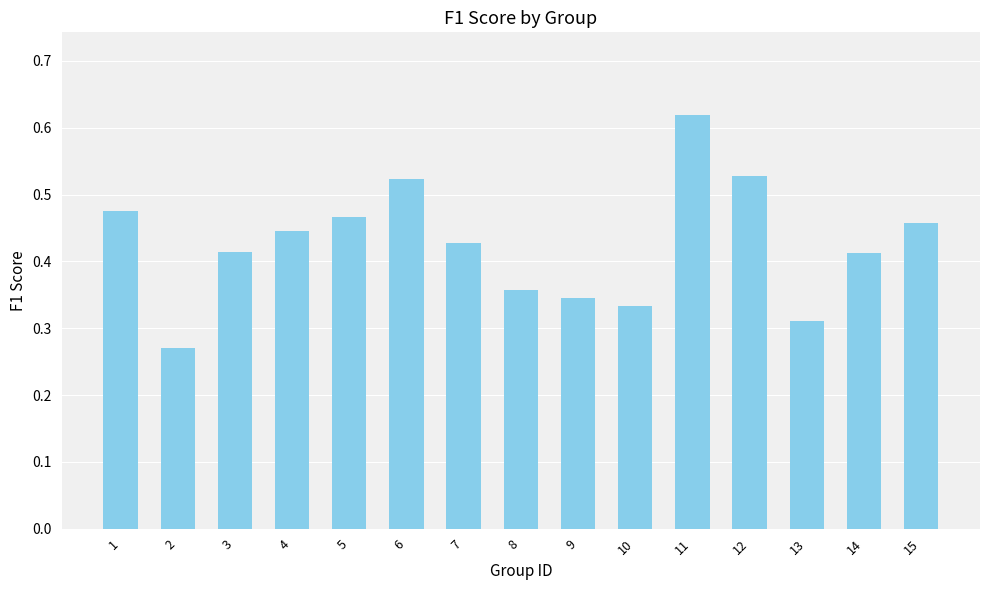

How many data points does each series have?

15